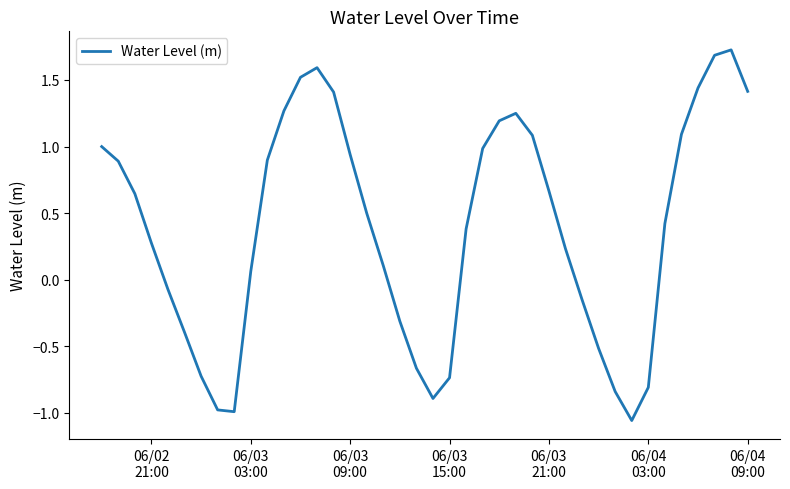

How many values are below zero?

14